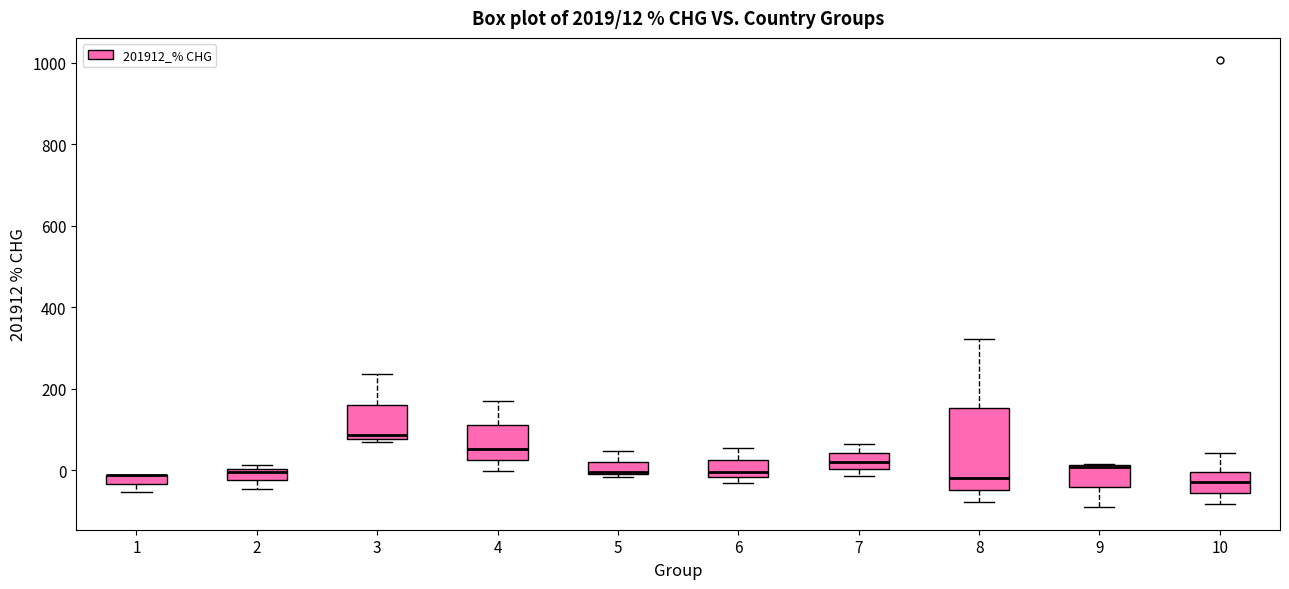

Comparing the boxes themselves (not the whiskers), which one is the tallest?

8